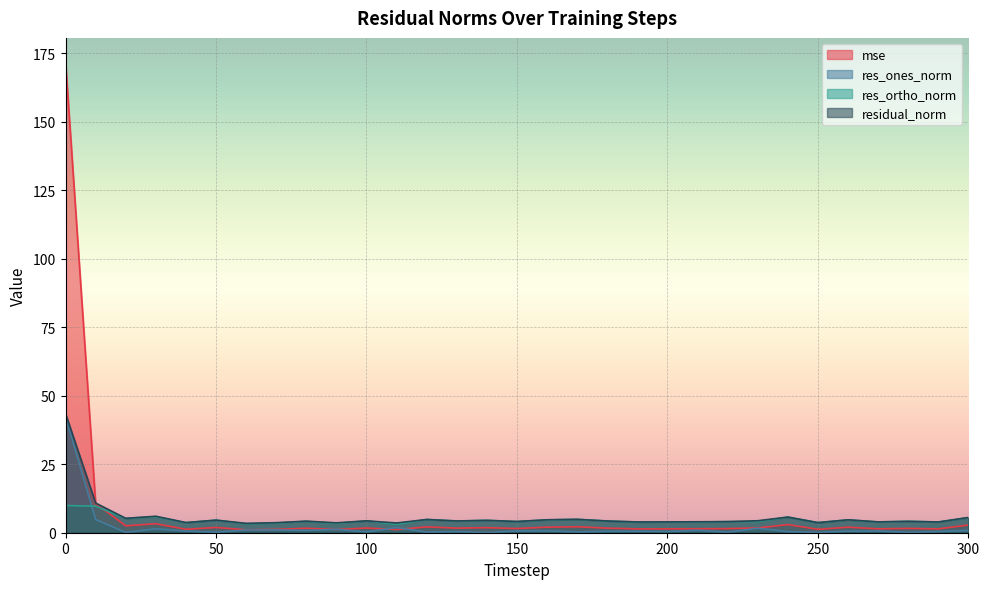

Reading right to left, list all the values displayed in this chart.

mse: 2.8	1.4	1.6	1.4	2.0	1.2	3.0	1.7	1.5	1.5	1.4	1.4	1.7	2.2	2.0	1.5	1.9	1.7	2.1	1.2	1.7	1.2	1.6	1.2	1.1	1.9	1.3	3.3	2.5	10.7	172.0
res_ones_norm: 0.8	0.4	0.1	0.6	0.6	0.1	0.4	1.6	0.2	0.9	0.4	0.5	0.5	0.3	0.7	0.7	0.1	0.4	0.2	1.9	0.3	1.2	0.8	1.0	1.0	0.2	0.6	1.4	0.1	4.8	42.4
res_ortho_norm: 5.5	3.9	4.2	3.9	4.7	3.7	5.7	4.1	4.1	3.9	3.9	3.9	4.3	4.9	4.7	4.1	4.5	4.3	4.8	3.0	4.3	3.4	4.1	3.5	3.3	4.6	3.7	5.8	5.3	9.7	9.9
residual_norm: 5.6	3.9	4.2	4.0	4.7	3.7	5.7	4.4	4.1	4.0	4.0	3.9	4.3	4.9	4.7	4.1	4.5	4.3	4.8	3.6	4.3	3.6	4.2	3.7	3.4	4.6	3.7	6.0	5.3	10.8	43.5